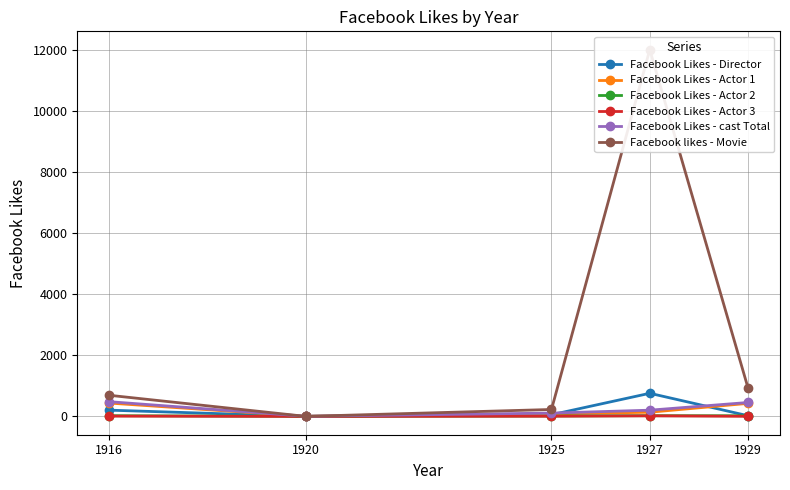

True or false: Facebook Likes - Director and Facebook Likes - cast Total cross at least once.

True